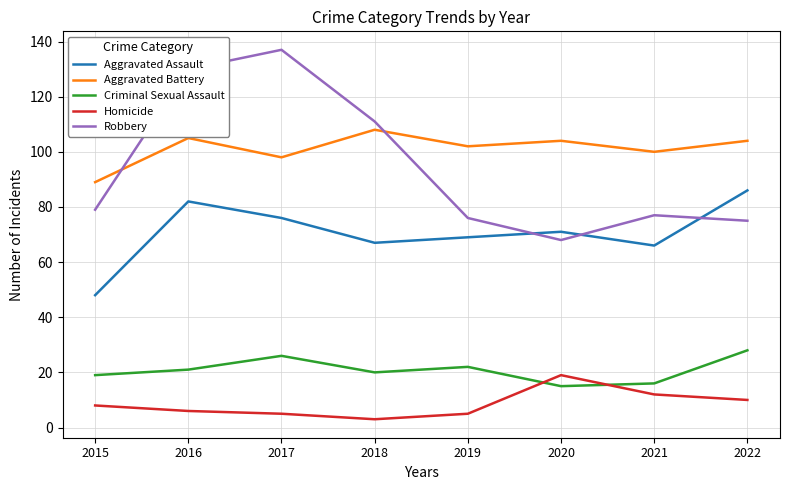

What is the difference between the Criminal Sexual Assault values at 2015 and 2016?

2